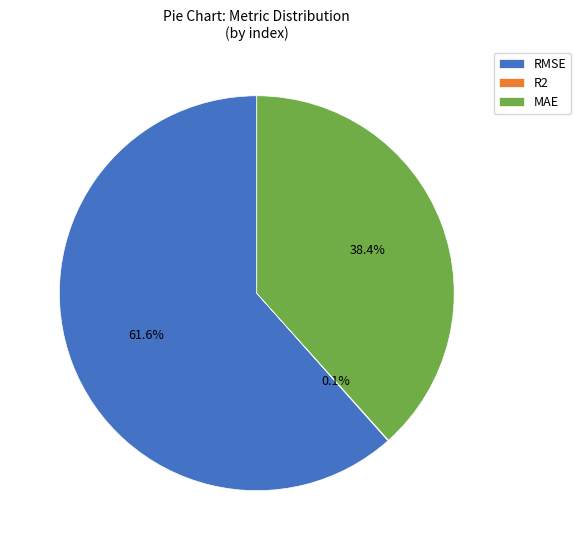

Which has a higher value, MAE or RMSE?

RMSE